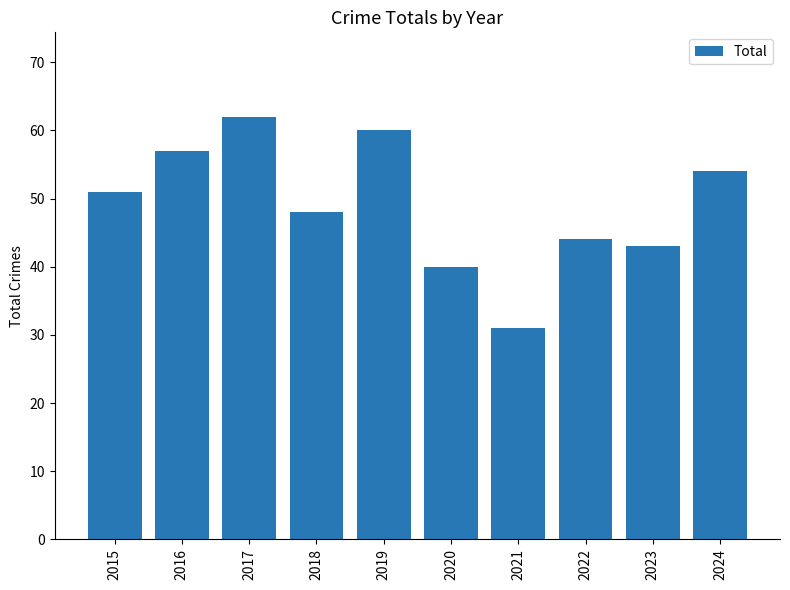

What is the sum of the values at 2024 and 2023?

97